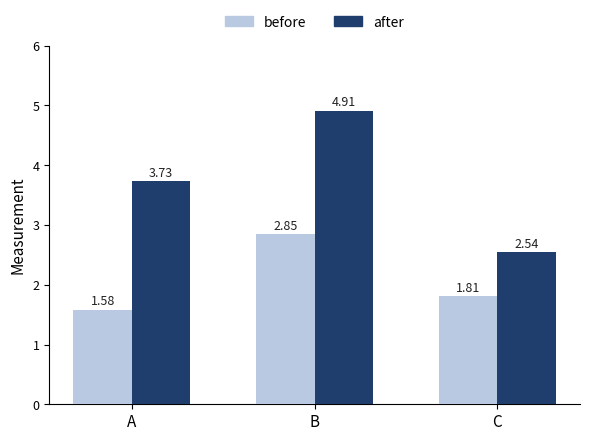

At how many categories does at least one series exceed 4?

1